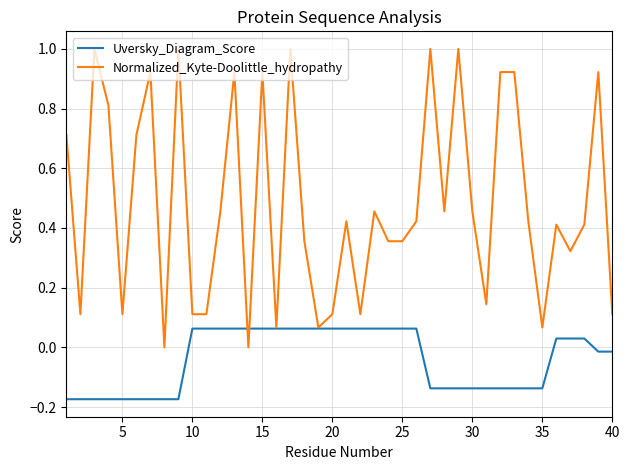

Rank the series by their maximum value, from lowest to highest.

Uversky_Diagram_Score, Normalized_Kyte-Doolittle_hydropathy